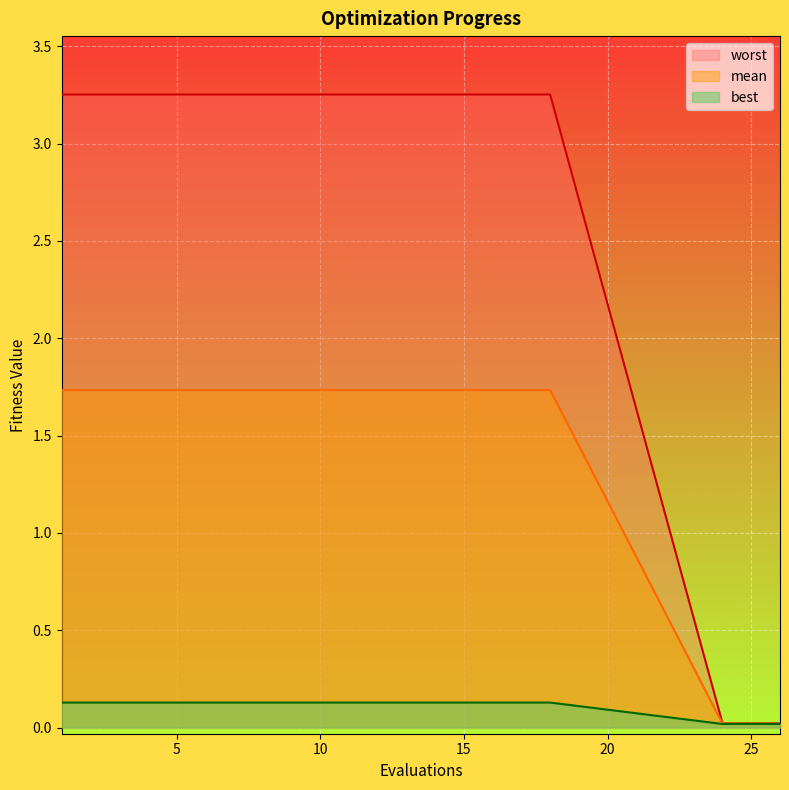

Reading left to right, transcribe all the data shown in this chart.

mean: 1=3.3	2=3.3	3=3.3	4=3.3	5=3.3	6=3.3	7=3.3	8=3.3	9=3.3	10=3.3	11=3.3	12=3.3	13=3.3	14=3.3	15=3.3	16=3.3	17=3.3	18=3.3	24=0.0	25=0.0	26=0.0
best: 1=1.7	2=1.7	3=1.7	4=1.7	5=1.7	6=1.7	7=1.7	8=1.7	9=1.7	10=1.7	11=1.7	12=1.7	13=1.7	14=1.7	15=1.7	16=1.7	17=1.7	18=1.7	24=0.0	25=0.0	26=0.0
worst: 1=0.1	2=0.1	3=0.1	4=0.1	5=0.1	6=0.1	7=0.1	8=0.1	9=0.1	10=0.1	11=0.1	12=0.1	13=0.1	14=0.1	15=0.1	16=0.1	17=0.1	18=0.1	24=0.0	25=0.0	26=0.0